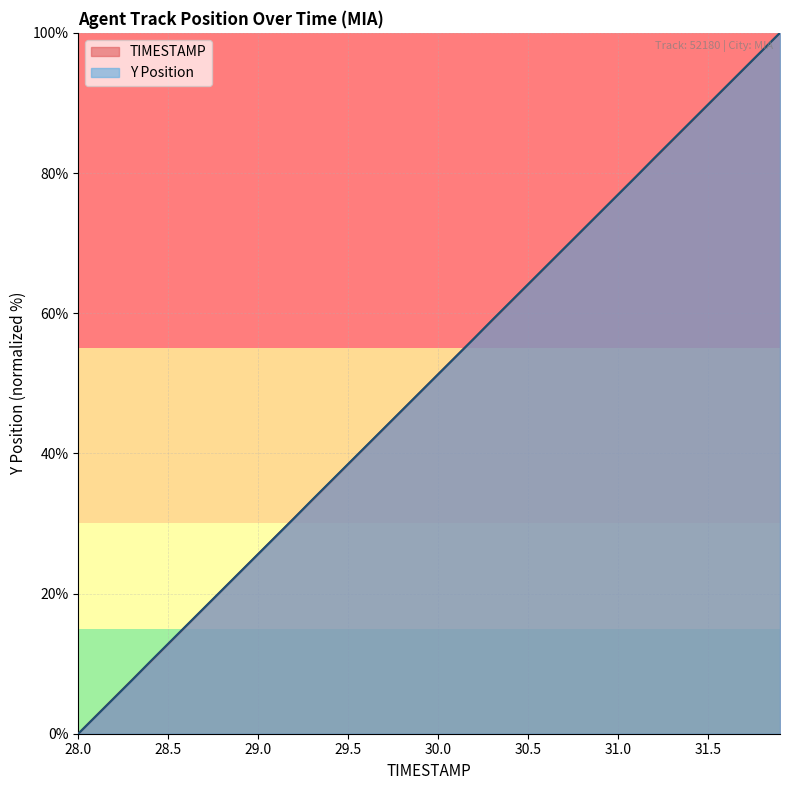

Which series changed the most between 30.5 and 31.0?

TIMESTAMP